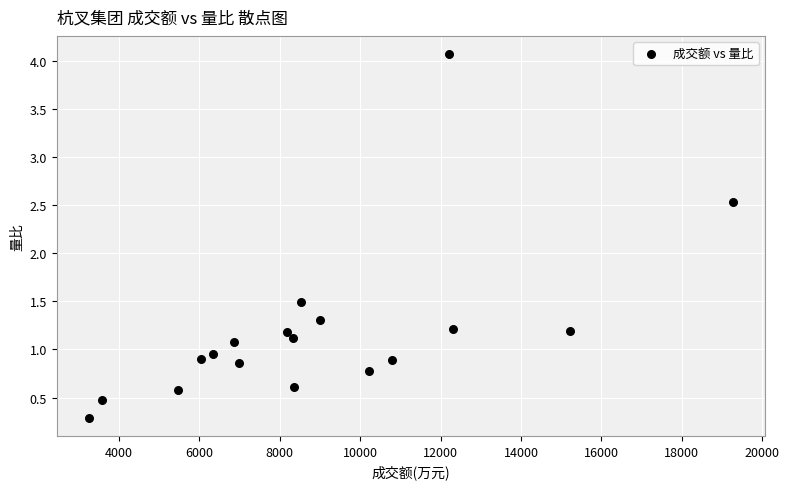

What is the range of Y values (max minus min)?

3.8